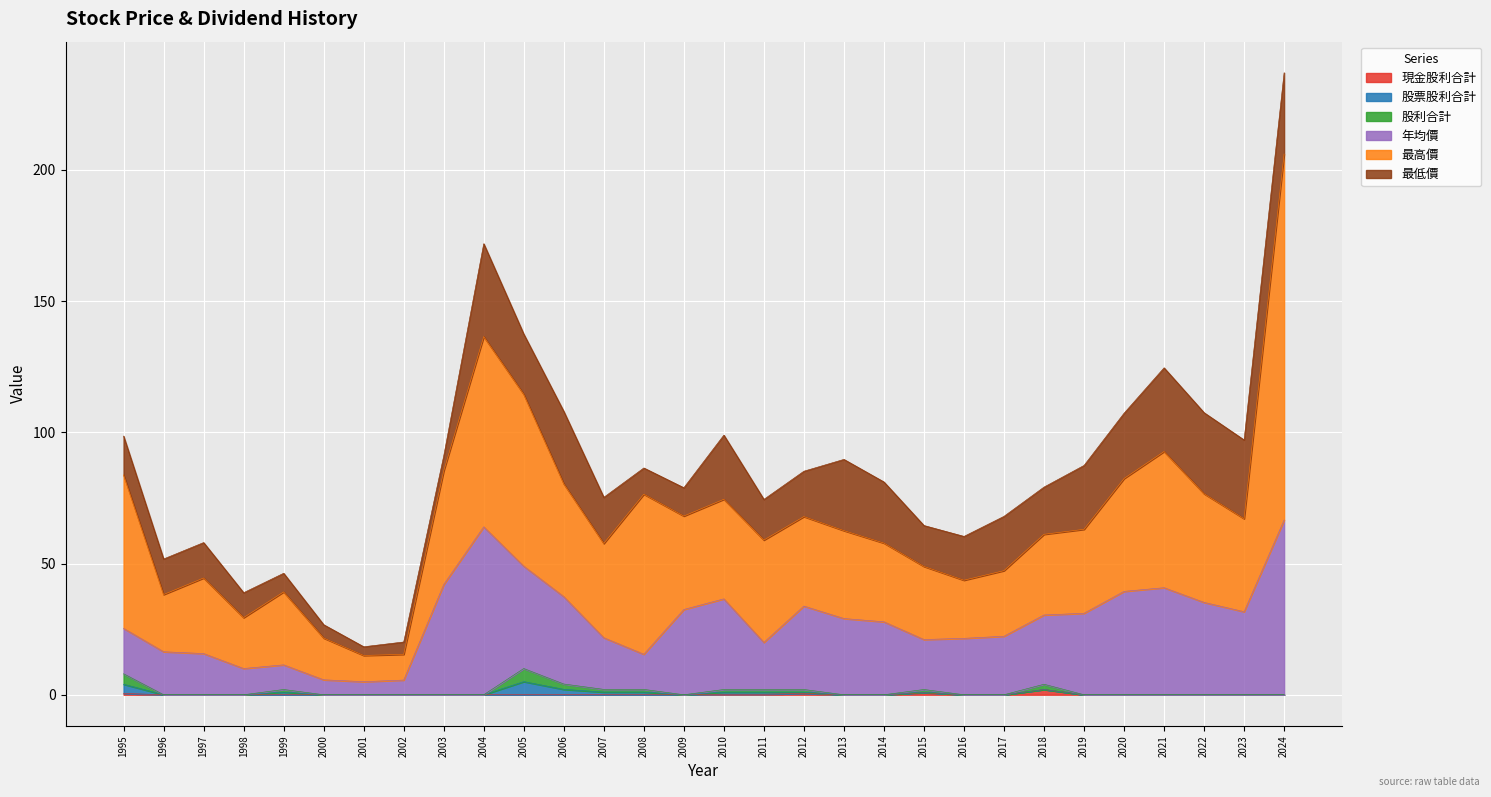

True or false: 現金股利合計 and 股利合計 cross at least once.

False